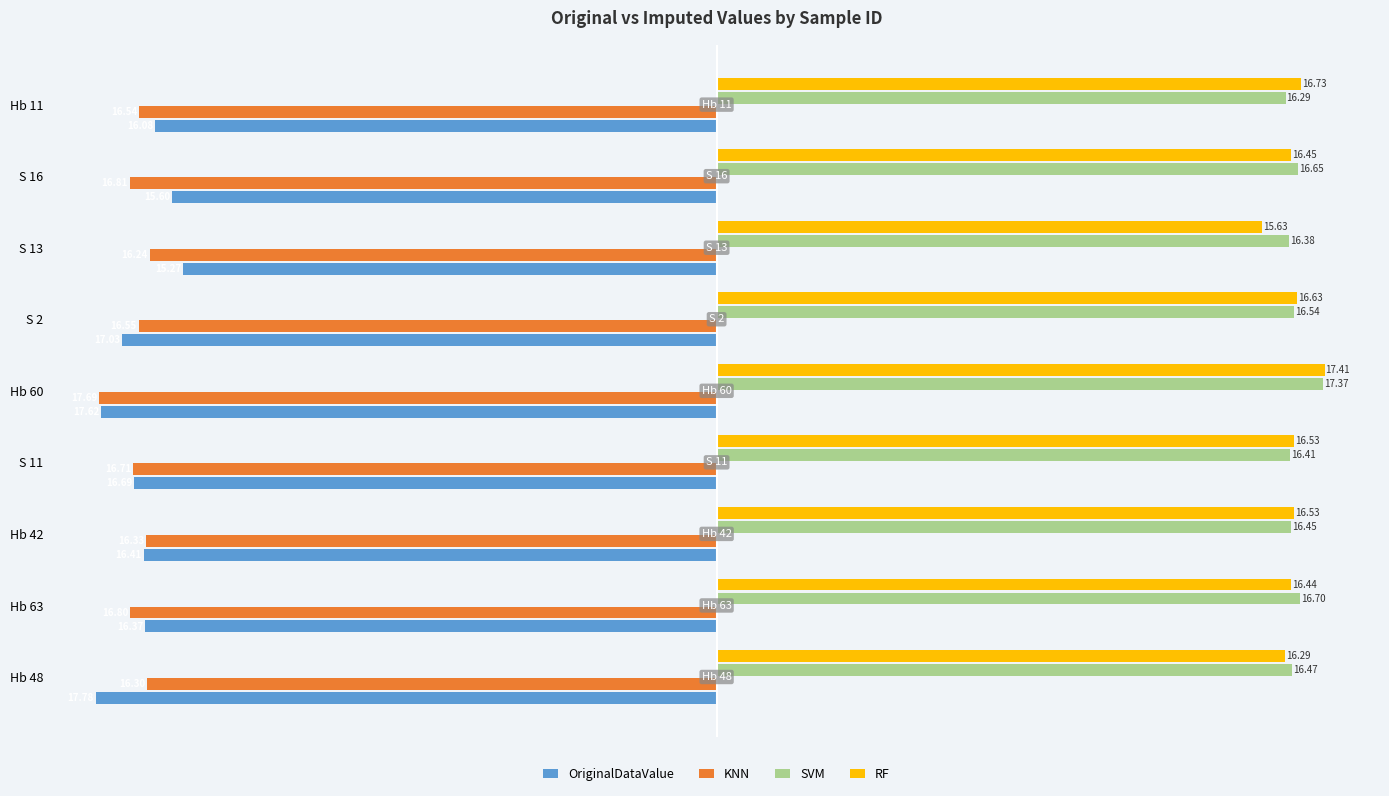

What are all the series names shown in the legend?

OriginalDataValue, KNN, SVM, RF